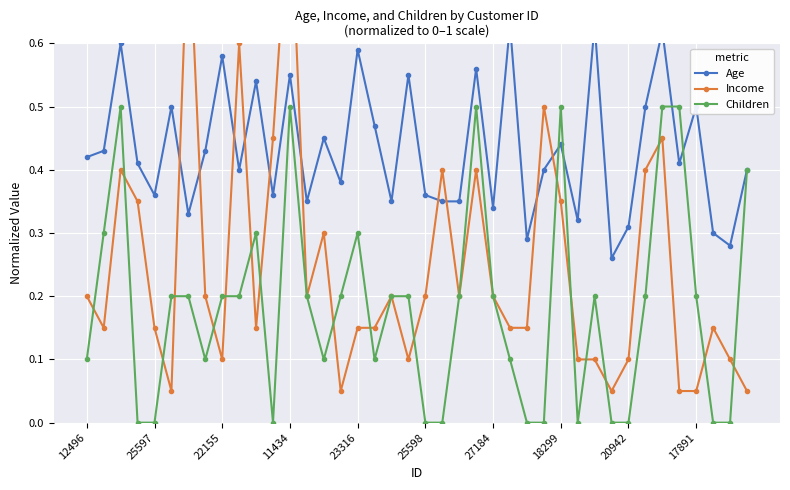

Reading right to left, transcribe all the data shown in this chart.

Age: 0.4	0.3	0.3	0.5	0.4	0.6	0.5	0.3	0.3	0.6	0.3	0.4	0.4	0.3	0.6	0.3	0.6	0.3	0.3	0.4	0.6	0.3	0.5	0.6	0.4	0.5	0.3	0.6	0.4	0.5	0.4	0.6	0.4	0.3	0.5	0.4	0.4	0.6	0.4	0.4
Income: 0.1	0.1	0.1	0.1	0.1	0.5	0.4	0.1	0.1	0.1	0.1	0.3	0.5	0.1	0.1	0.2	0.4	0.2	0.4	0.2	0.1	0.2	0.1	0.1	0.1	0.3	0.2	0.8	0.5	0.1	0.6	0.1	0.2	0.8	0.1	0.1	0.3	0.4	0.1	0.2
Children: 0.4	0.0	0.0	0.2	0.5	0.5	0.2	0.0	0.0	0.2	0.0	0.5	0.0	0.0	0.1	0.2	0.5	0.2	0.0	0.0	0.2	0.2	0.1	0.3	0.2	0.1	0.2	0.5	0.0	0.3	0.2	0.2	0.1	0.2	0.2	0.0	0.0	0.5	0.3	0.1